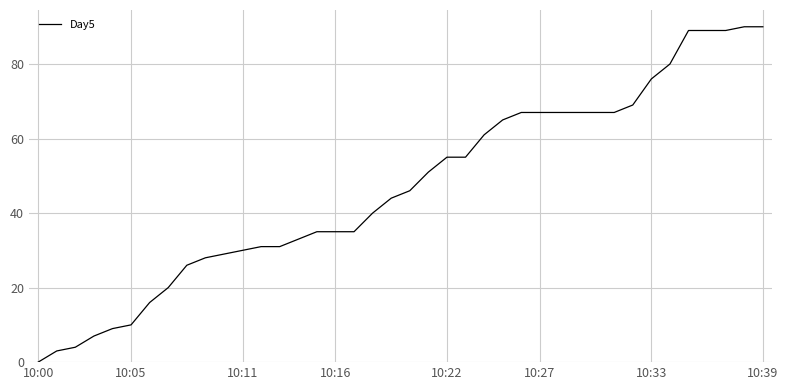

At which label is the value closest to 45?

19